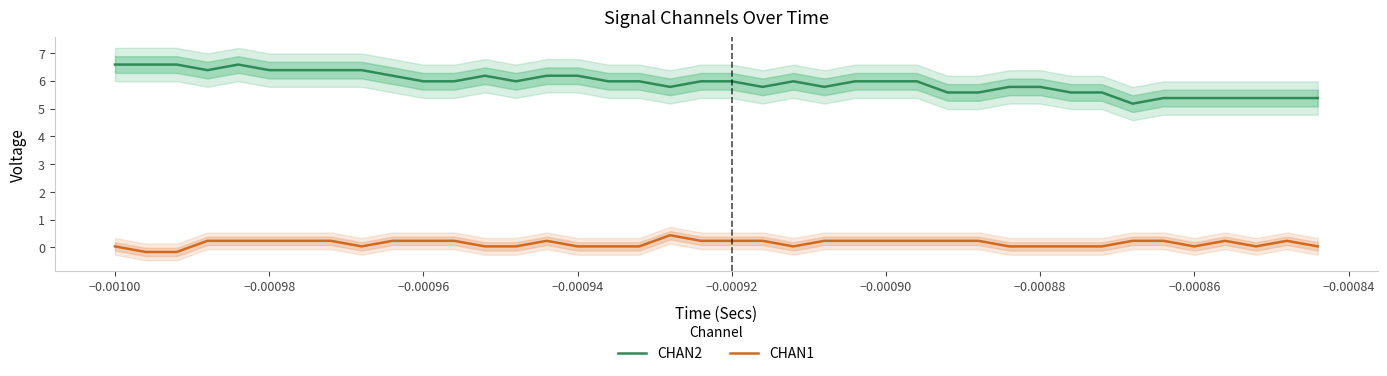

What is the minimum value for CHAN2?

5.2